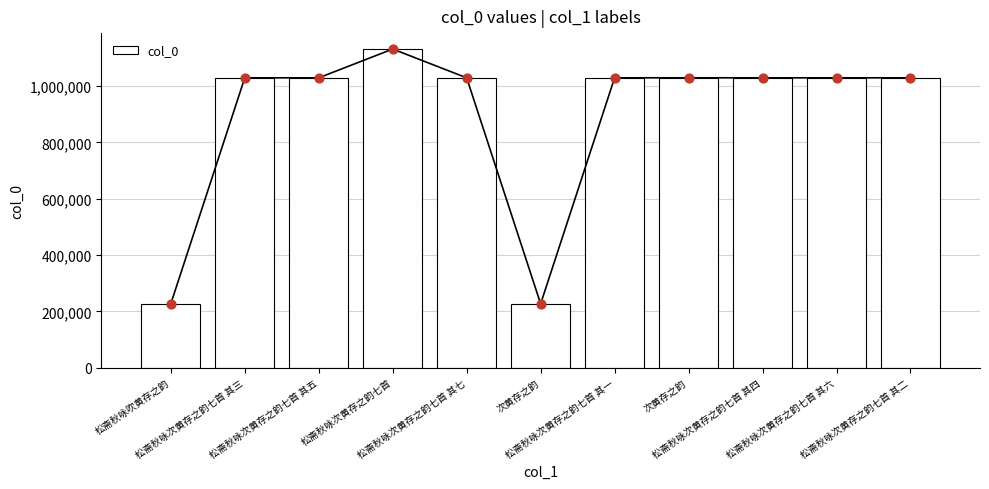

Between 松斋秋咏吹黄存之韵 and 松斋秋咏次黄存之韵七首 其四, which is larger?

松斋秋咏次黄存之韵七首 其四